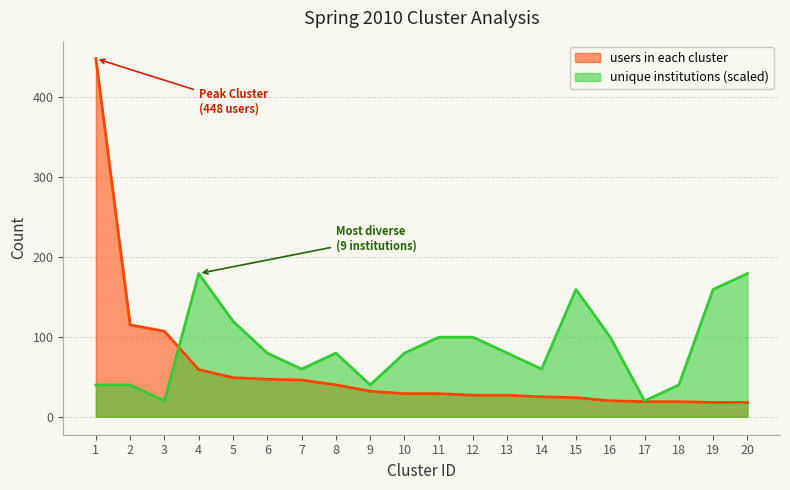

True or false: users in each cluster has more than 1 points higher than both neighbors.

False